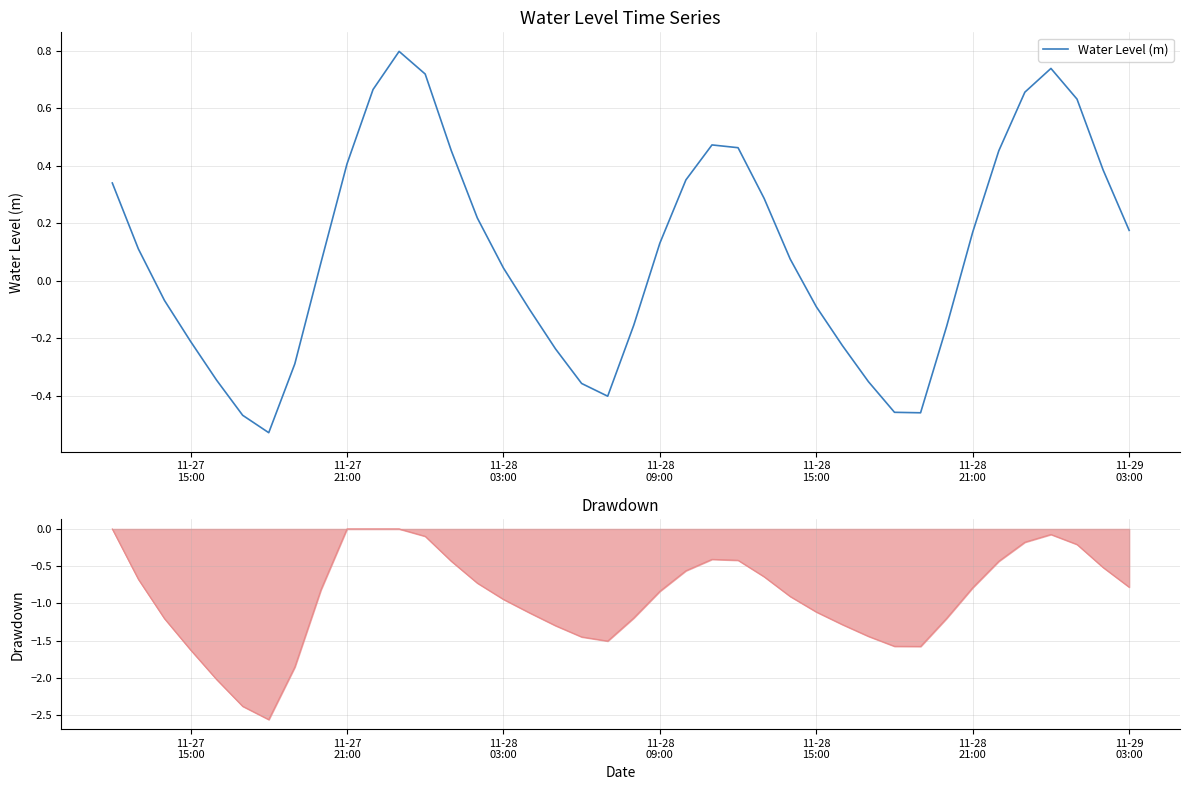

True or false: there are more than 1 points higher than both neighbors.

True